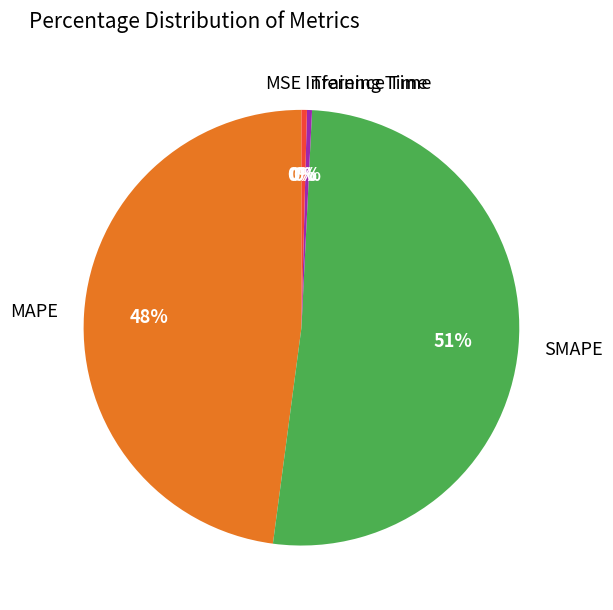

To the nearest percent, what is the average slice percentage?

20%